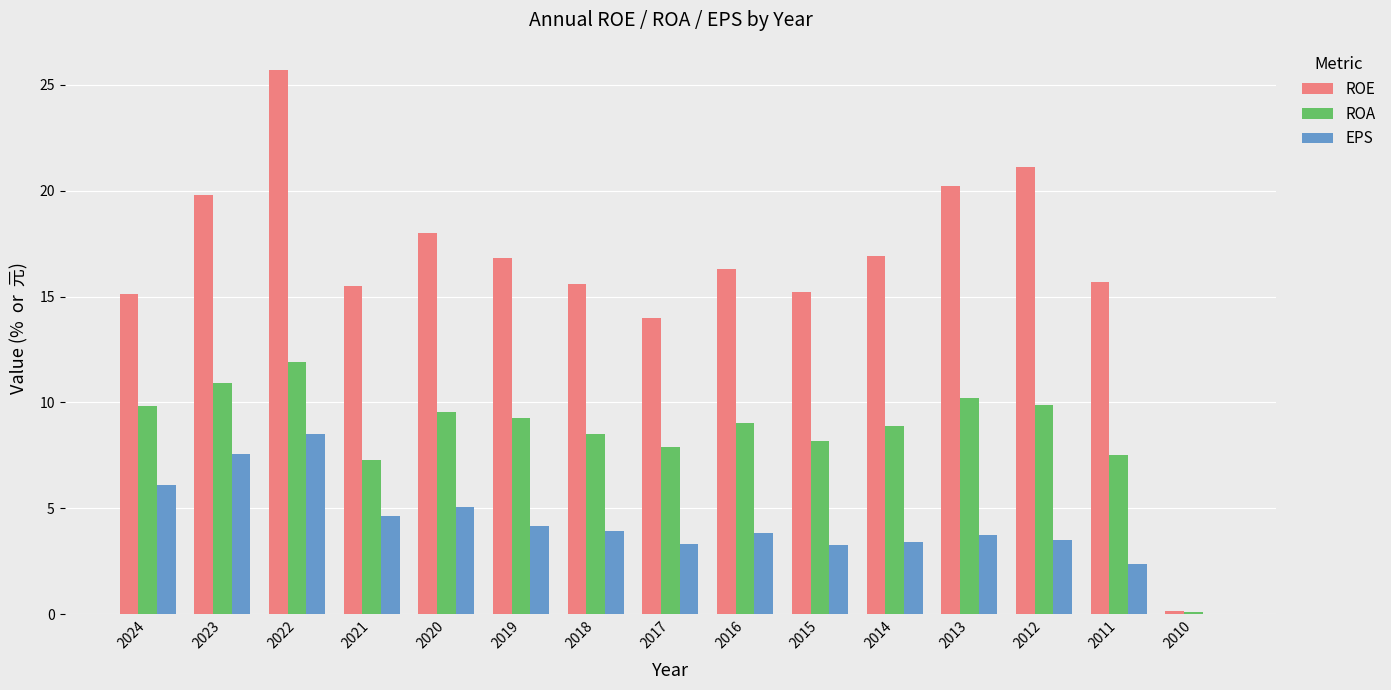

The value of ROE at 2018 is 25.7. True or false?

False